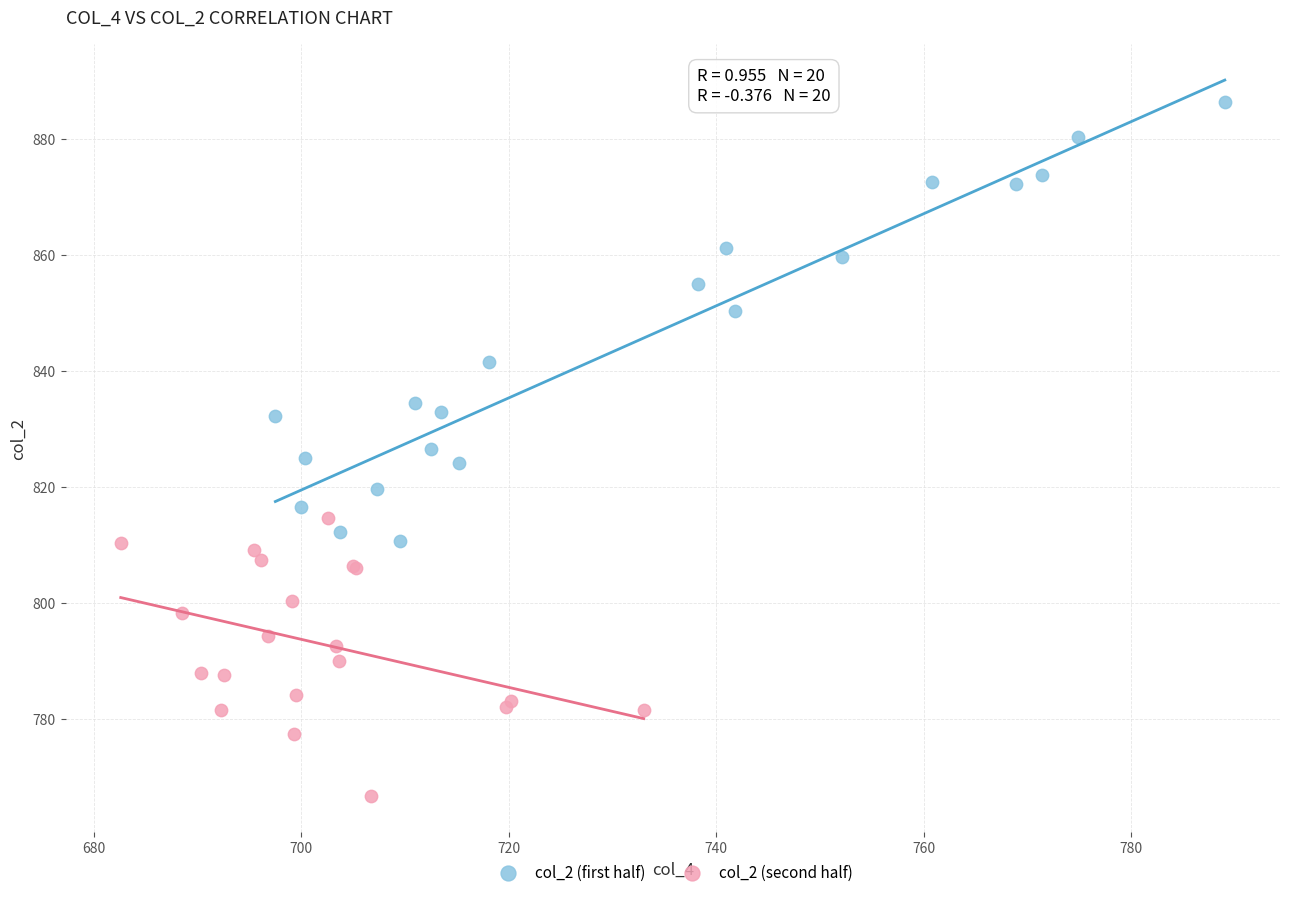

Which series has the widest spread of Y values?

col_2 (first half)